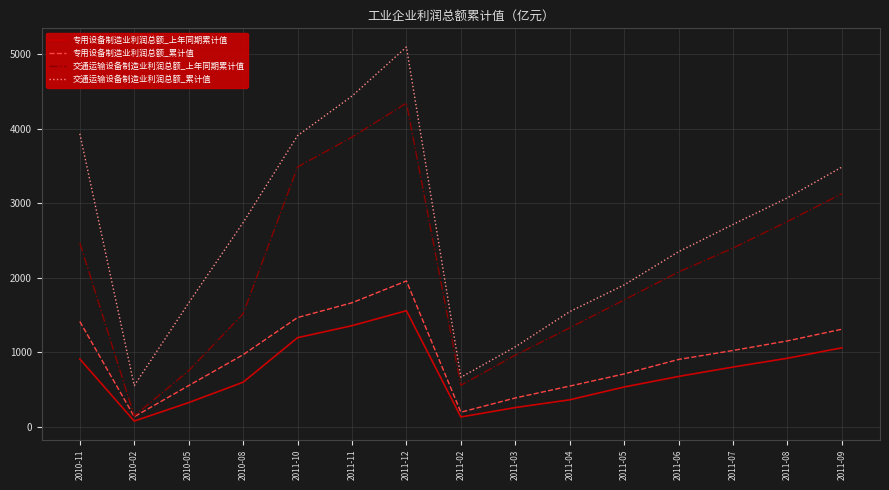

Between 2010-11 and 2010-02, which series saw the biggest shift?

交通运输设备制造业利润总额_累计值